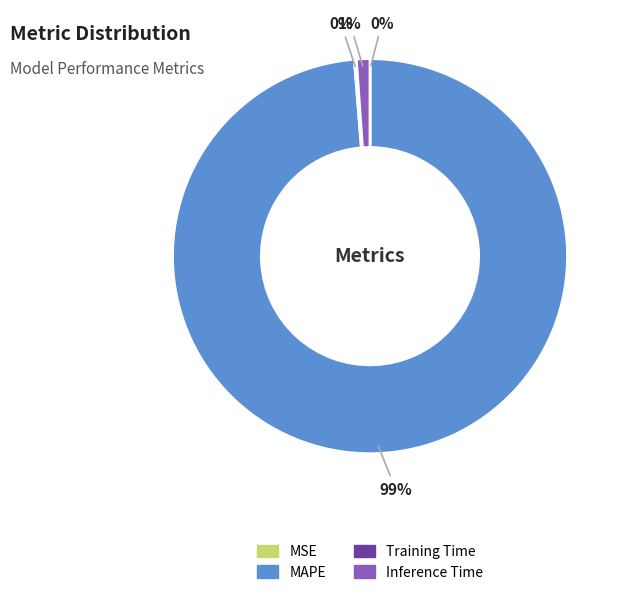

Is the sum of Inference Time and MAPE greater than half?

Yes